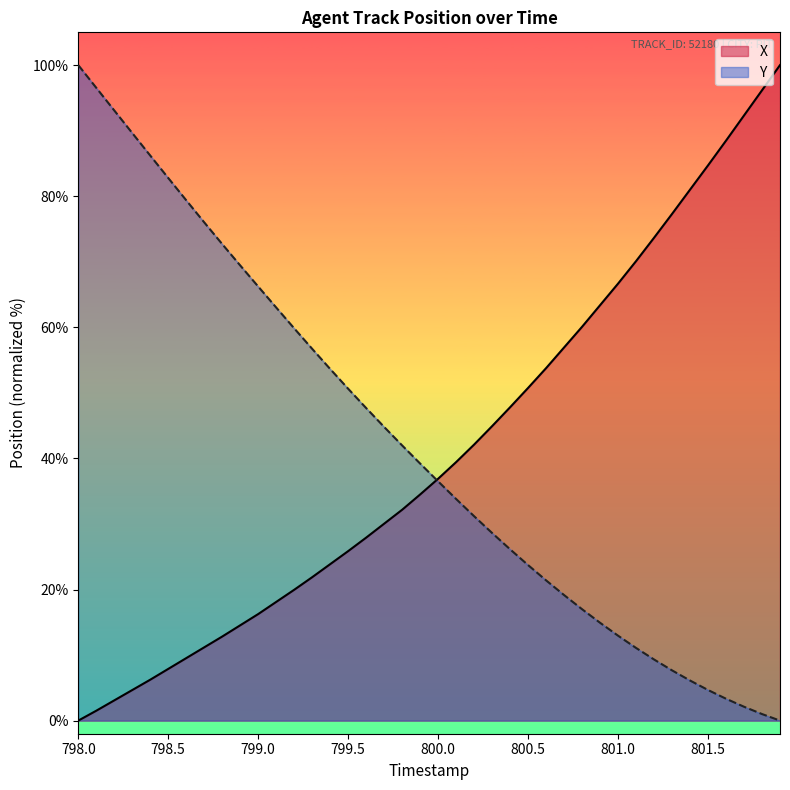

What is the label of the 21st point from the right?

799.9